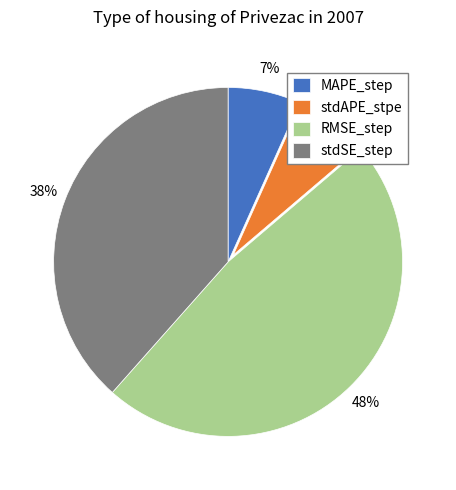

Does stdSE_step represent more than half of the total?

No